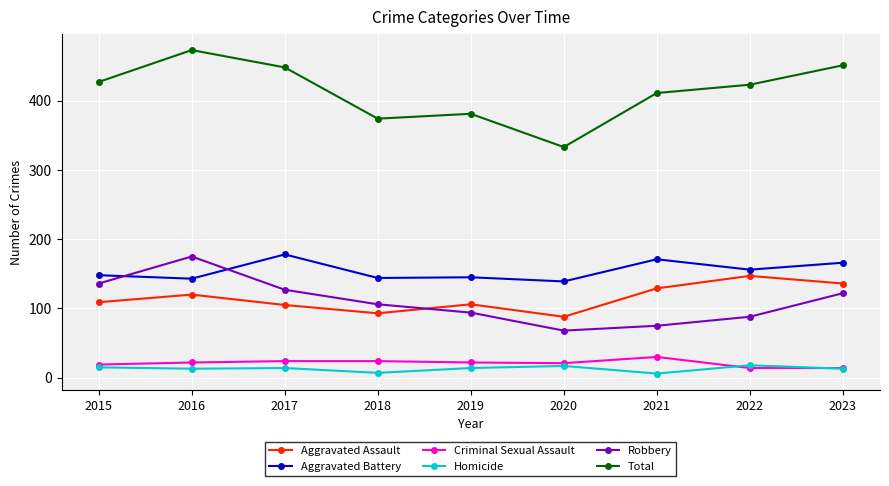

At which label is Total closest to 403?

2021